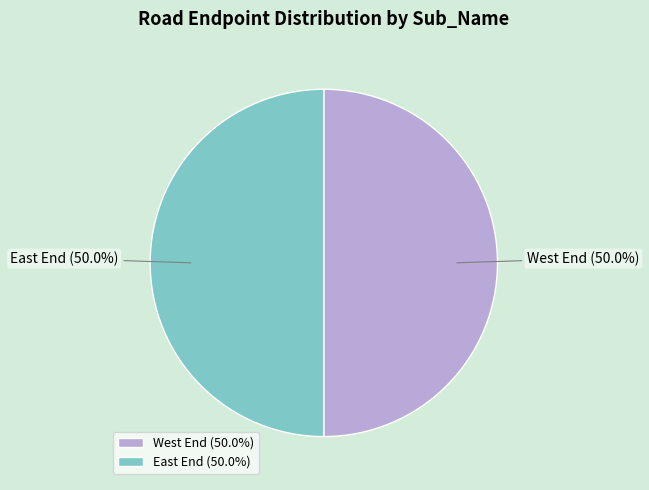

How many segments does this pie chart have?

2